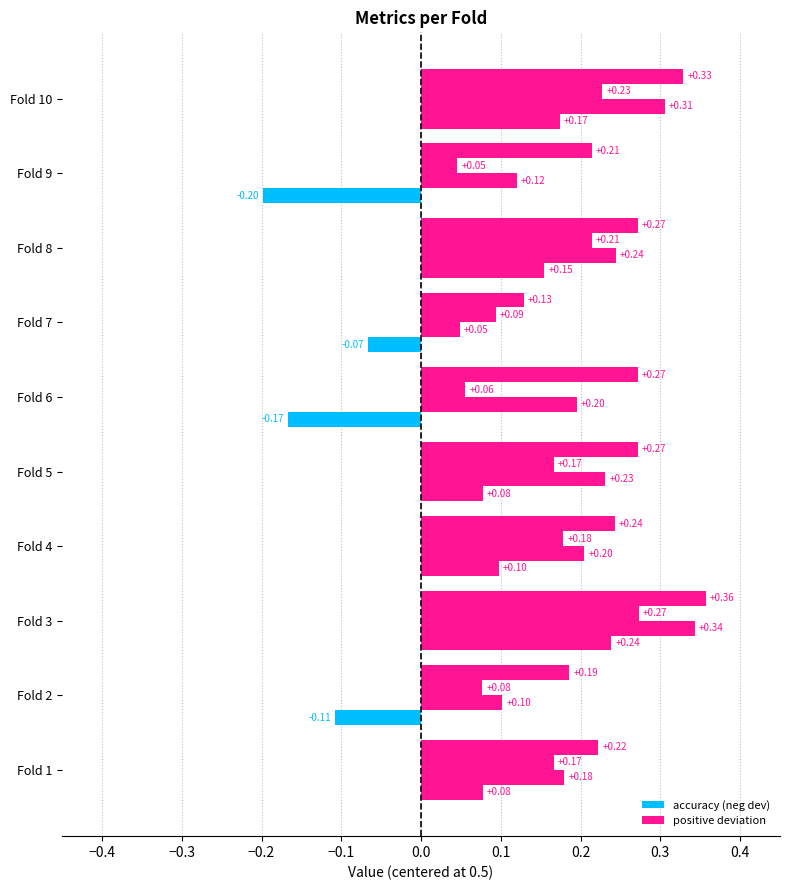

Is it true that accuracy equals 0.8 at 8?

True